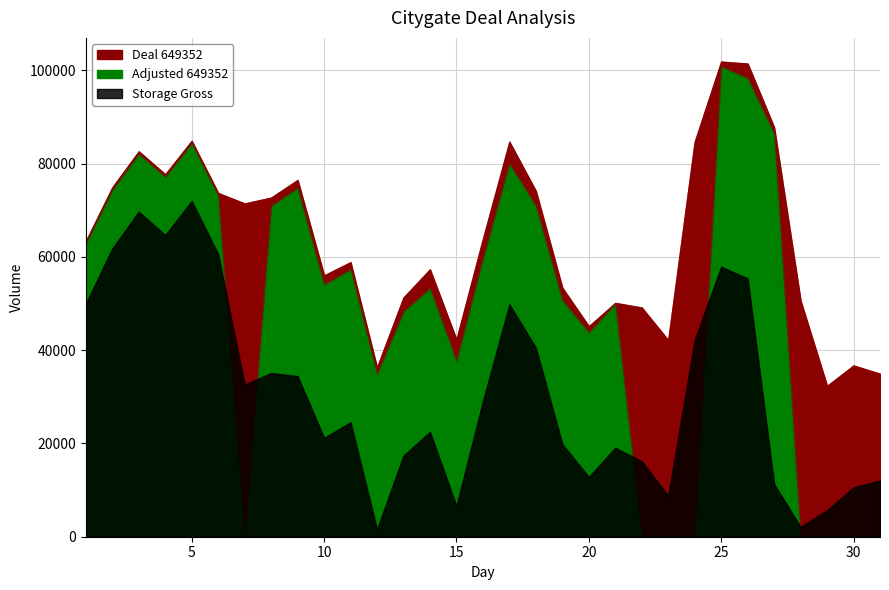

How many data points does each series have?

31